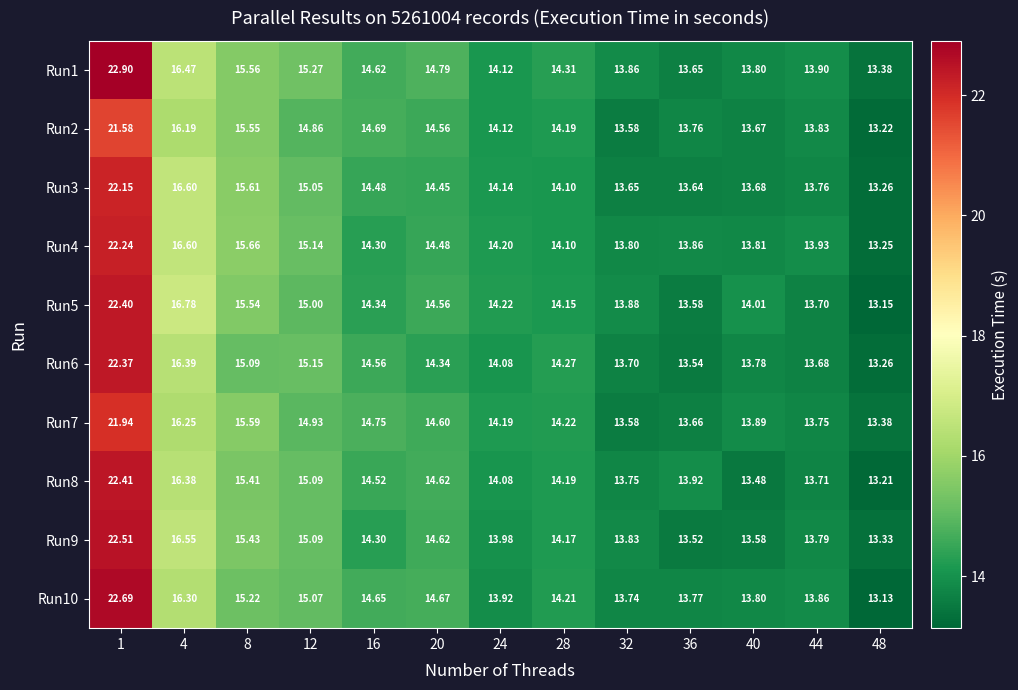

How many categories are shown in the chart?

13